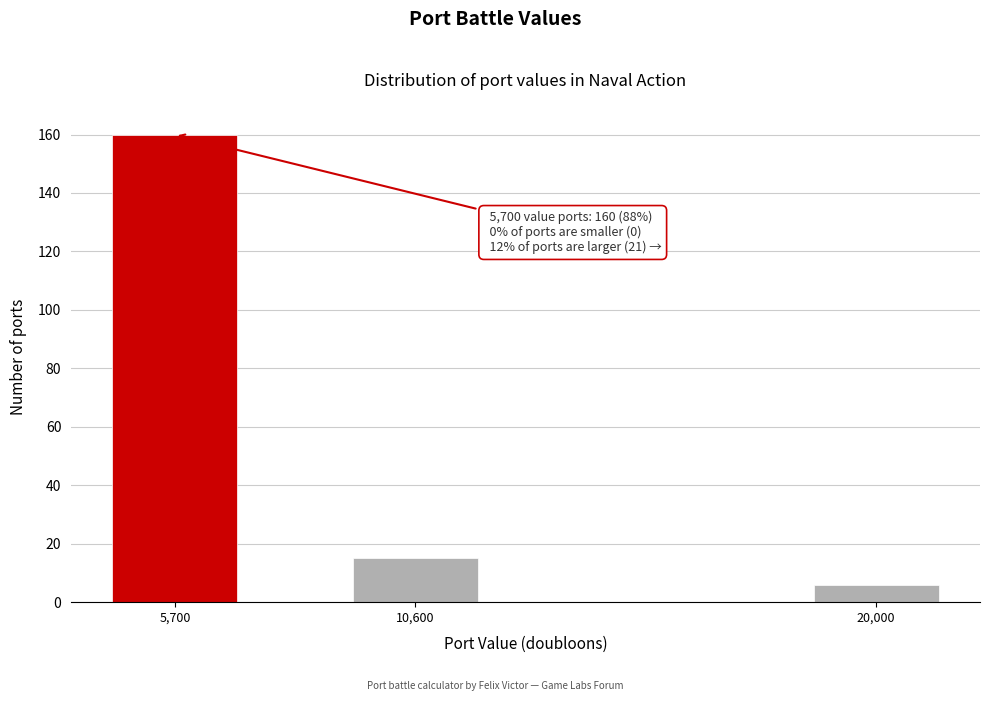

Reading left to right, list all the values displayed in this chart.

5,700=160	10,600=15	20,000=6